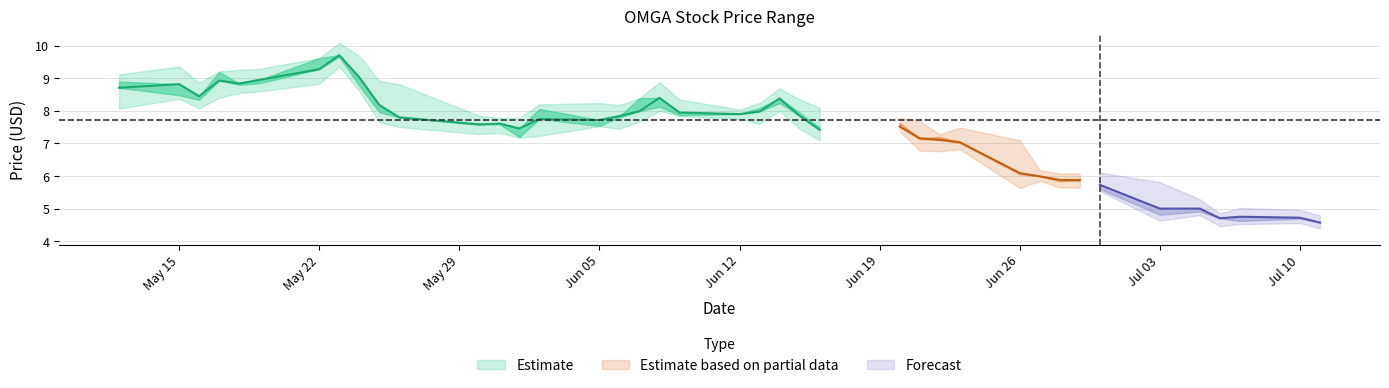

True or false: close has more than 1 points higher than both neighbors.

True